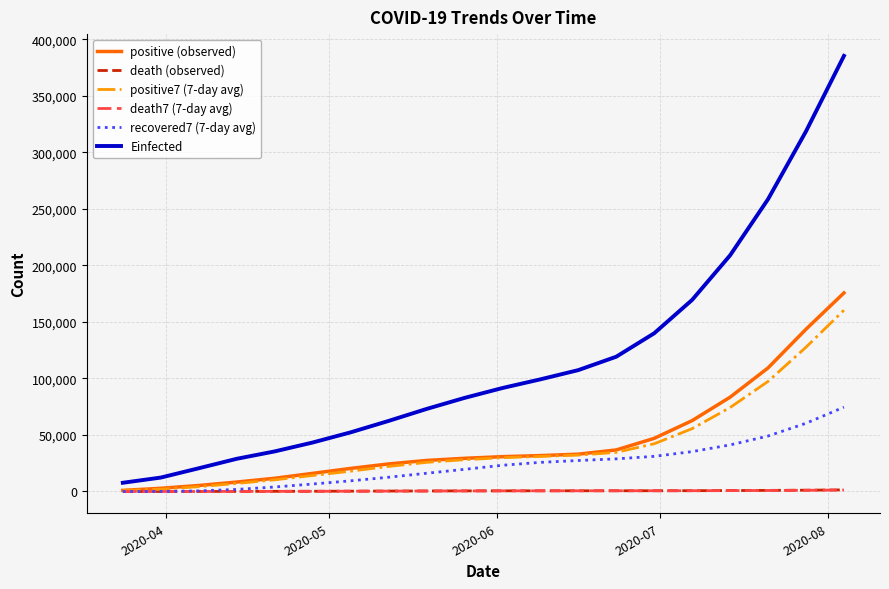

What is the maximum value shown in the chart?

385412